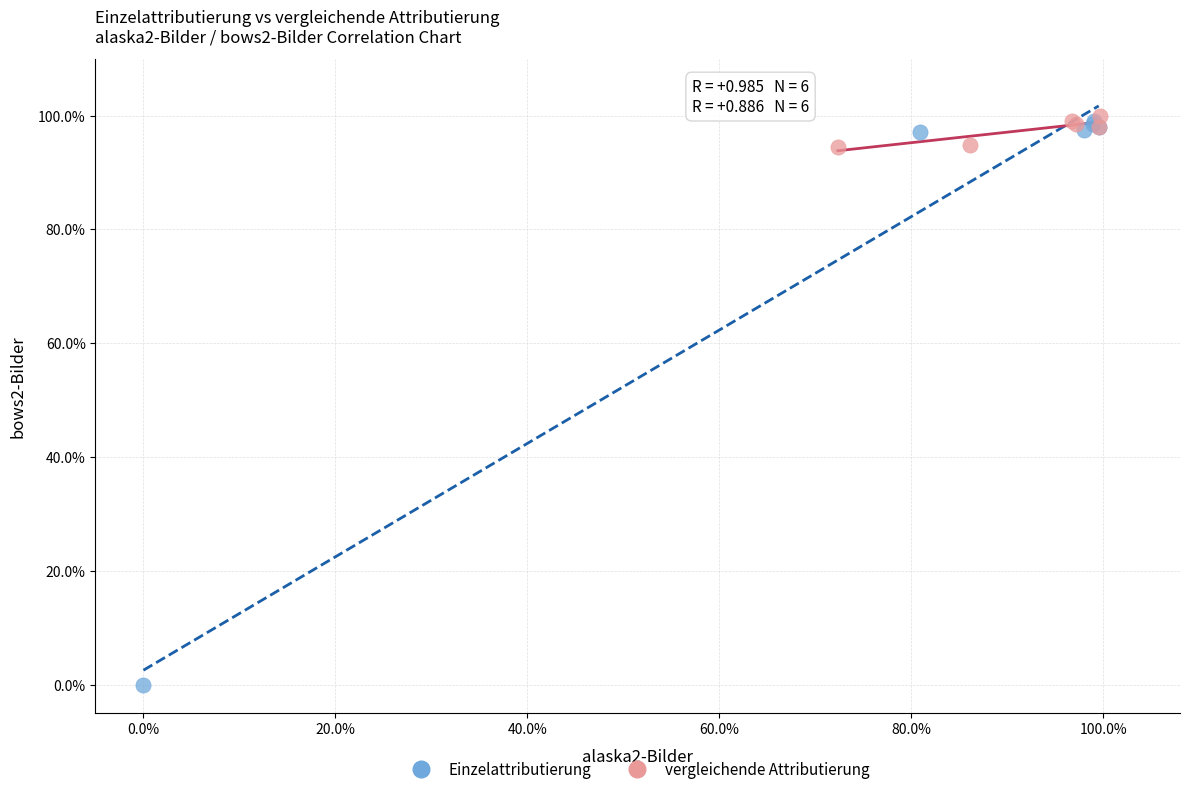

What are all the series names shown in the legend?

Einzelattributierung, vergleichende Attributierung